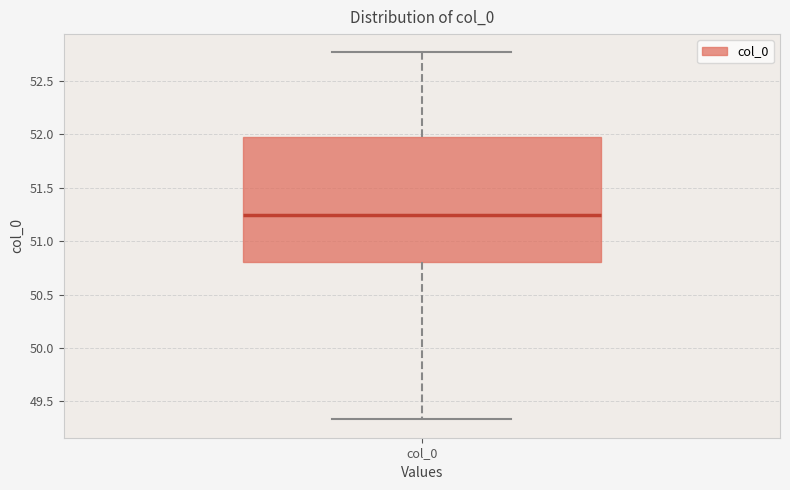

Read this box plot against the y-axis: the position of the median line, the range covered by the box, and the ends of both whiskers. The values are not printed on the chart, so give them approximately, as read against the axis.

median 51.25, box 50.80 to 52.00, whiskers 49.35 to 52.75